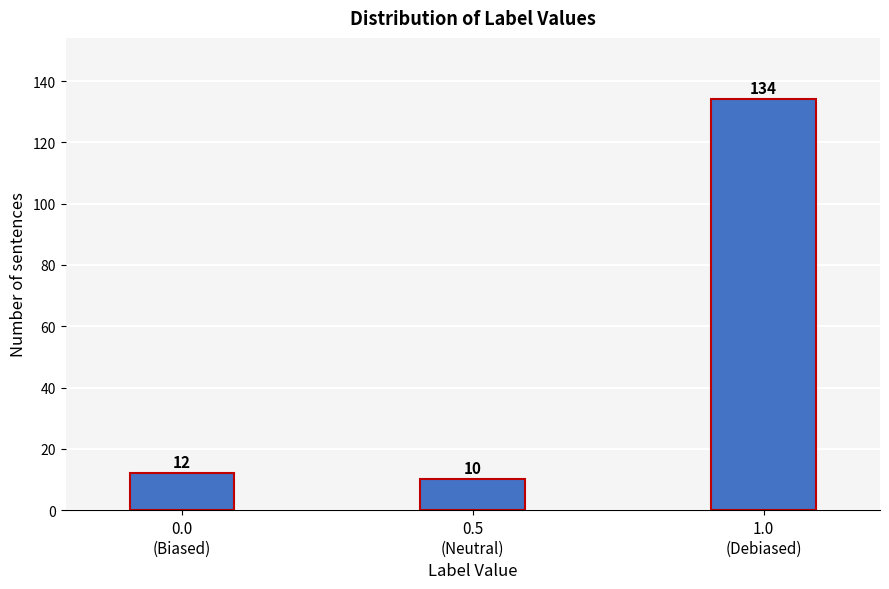

Reading left to right, transcribe all the data shown in this chart.

12	10	134